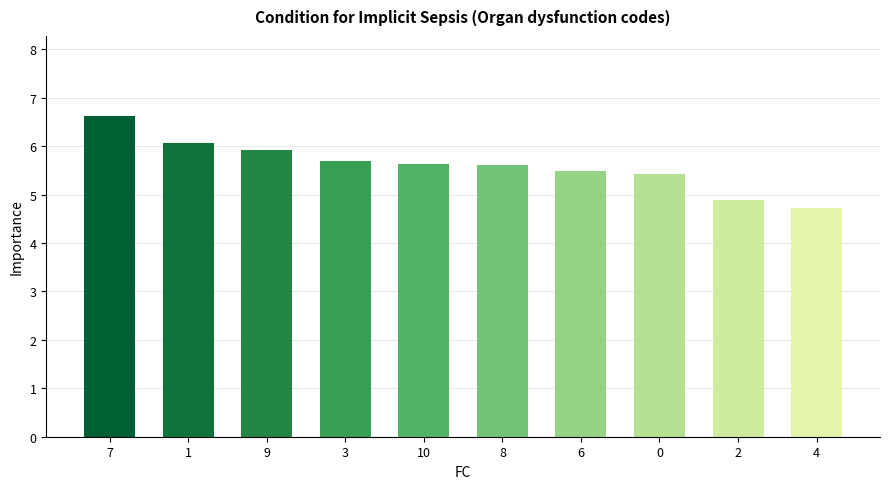

Which category has the highest value across all series?

7